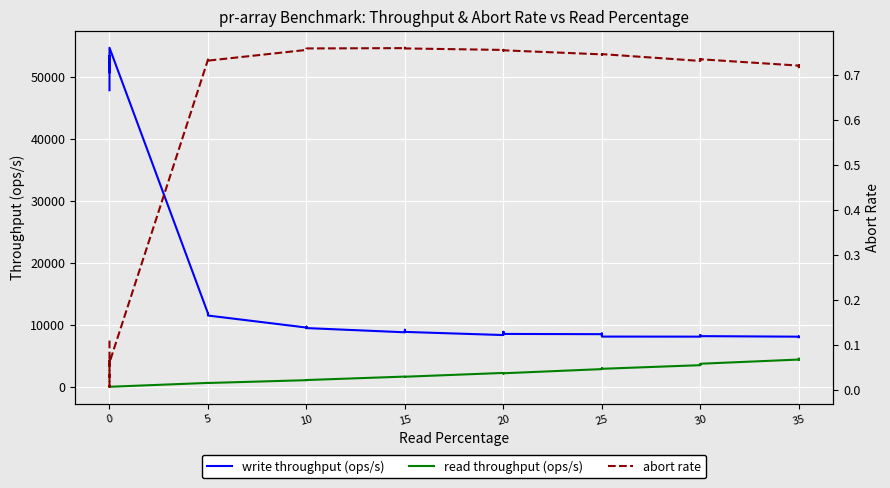

True or false: abort rate has a value of 1.4 at 15.

False